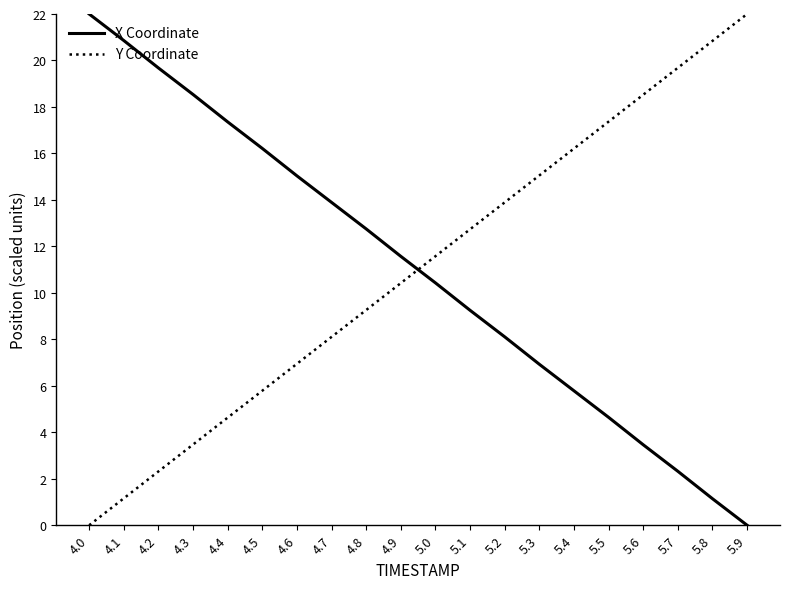

Is the value of X Coordinate at 5.7 greater than the value of Y Coordinate at 4.1?

Yes